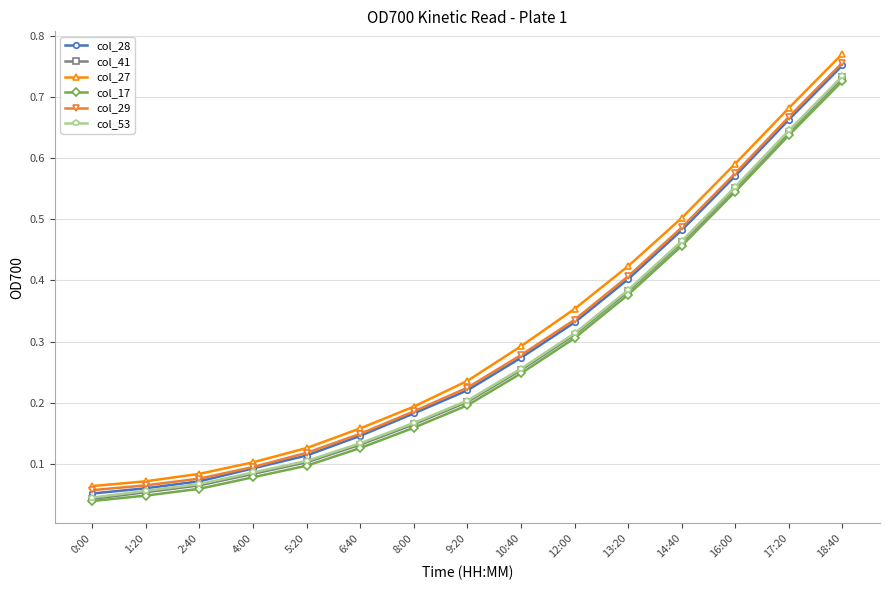

True or false: col_41 has more than 1 points higher than both neighbors.

False